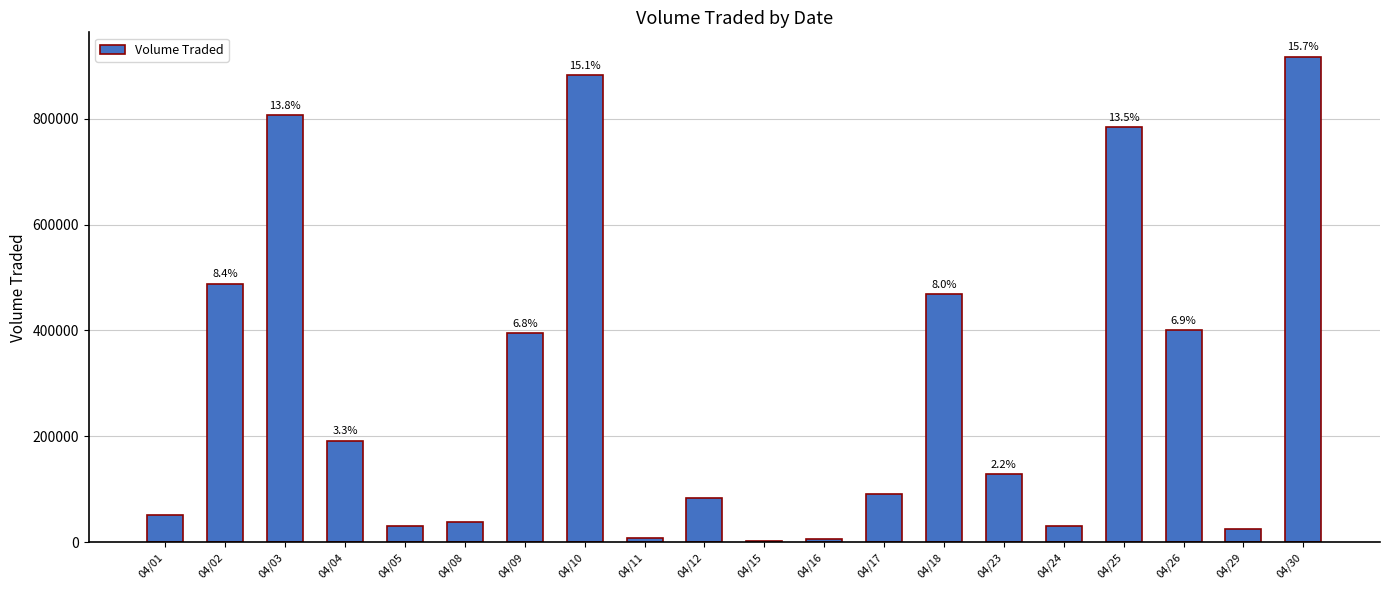

Rank the categories by value from lowest to highest.

04/15, 04/16, 04/11, 04/29, 04/05, 04/24, 04/08, 04/01, 04/12, 04/17, 04/23, 04/04, 04/09, 04/26, 04/18, 04/02, 04/25, 04/03, 04/10, 04/30